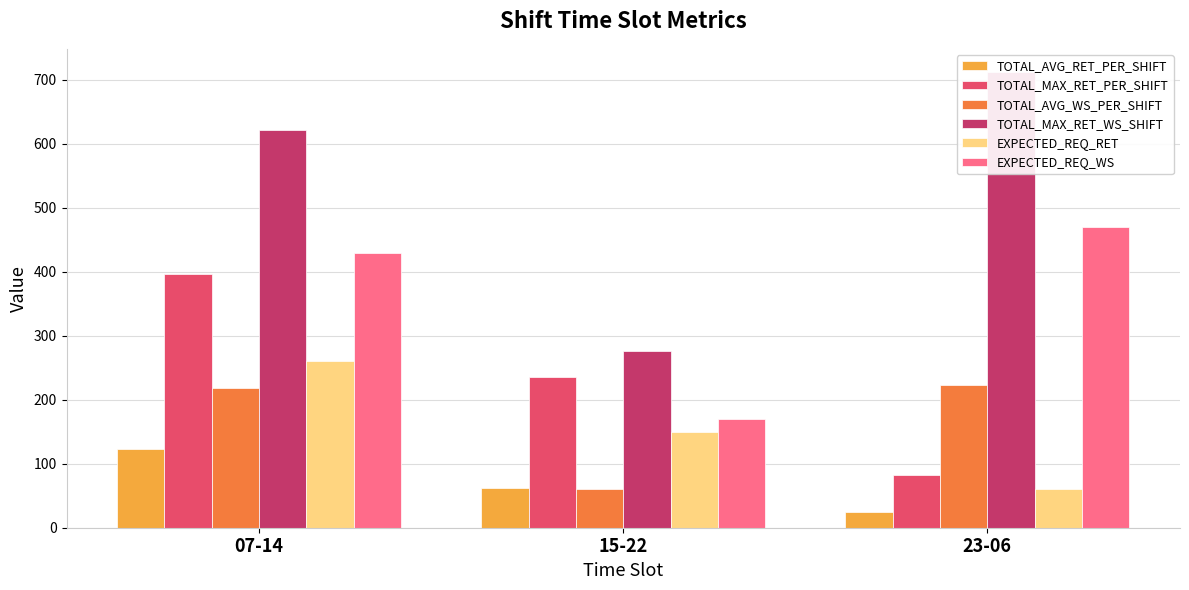

The EXPECTED_REQ_RET series shows 150.0 at 15-22. True or false?

True